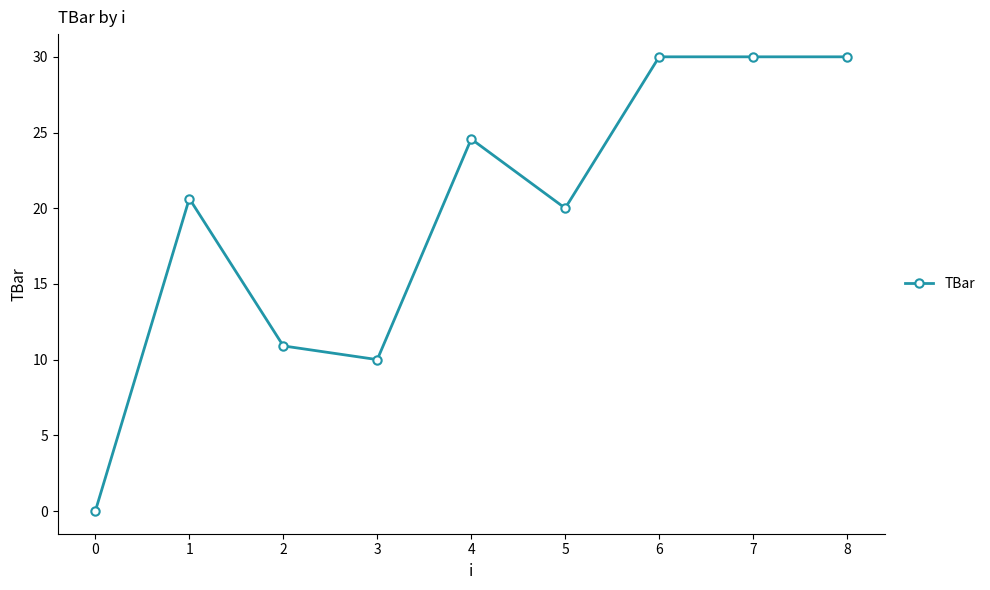

The chart shows a value of 34.1 at 5. True or false?

False